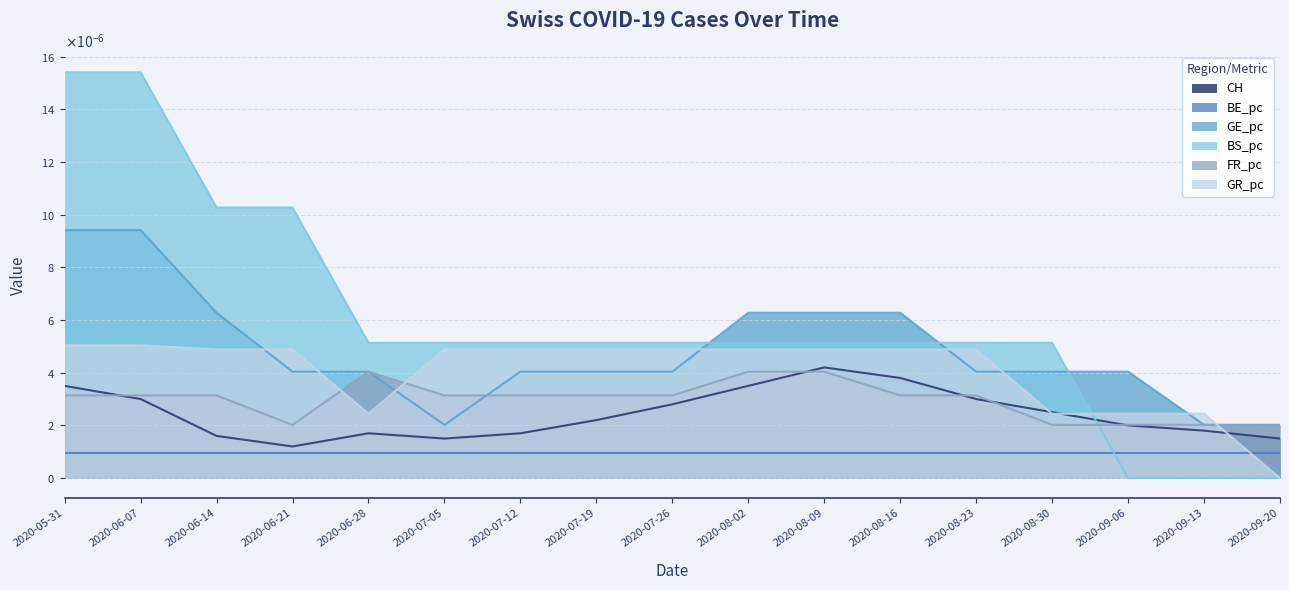

Count the GR_pc values in the range 0 to 1.

17